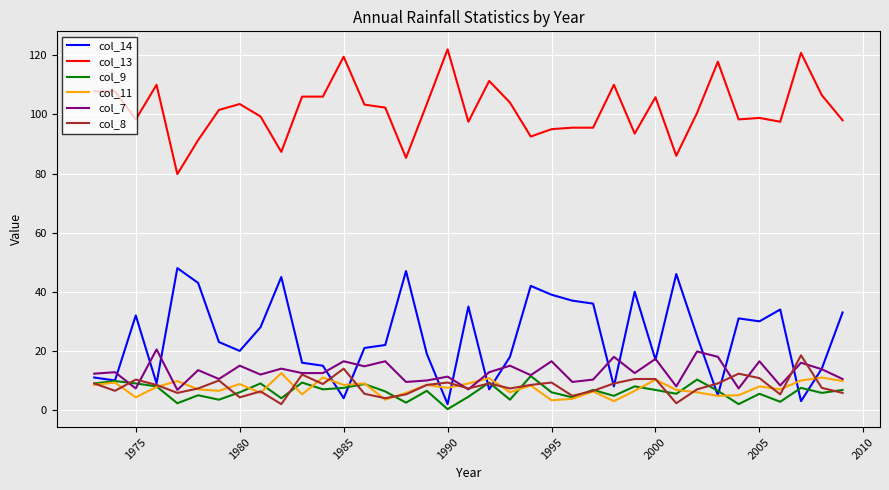

True or false: col_13 and col_8 intersect in this chart.

False